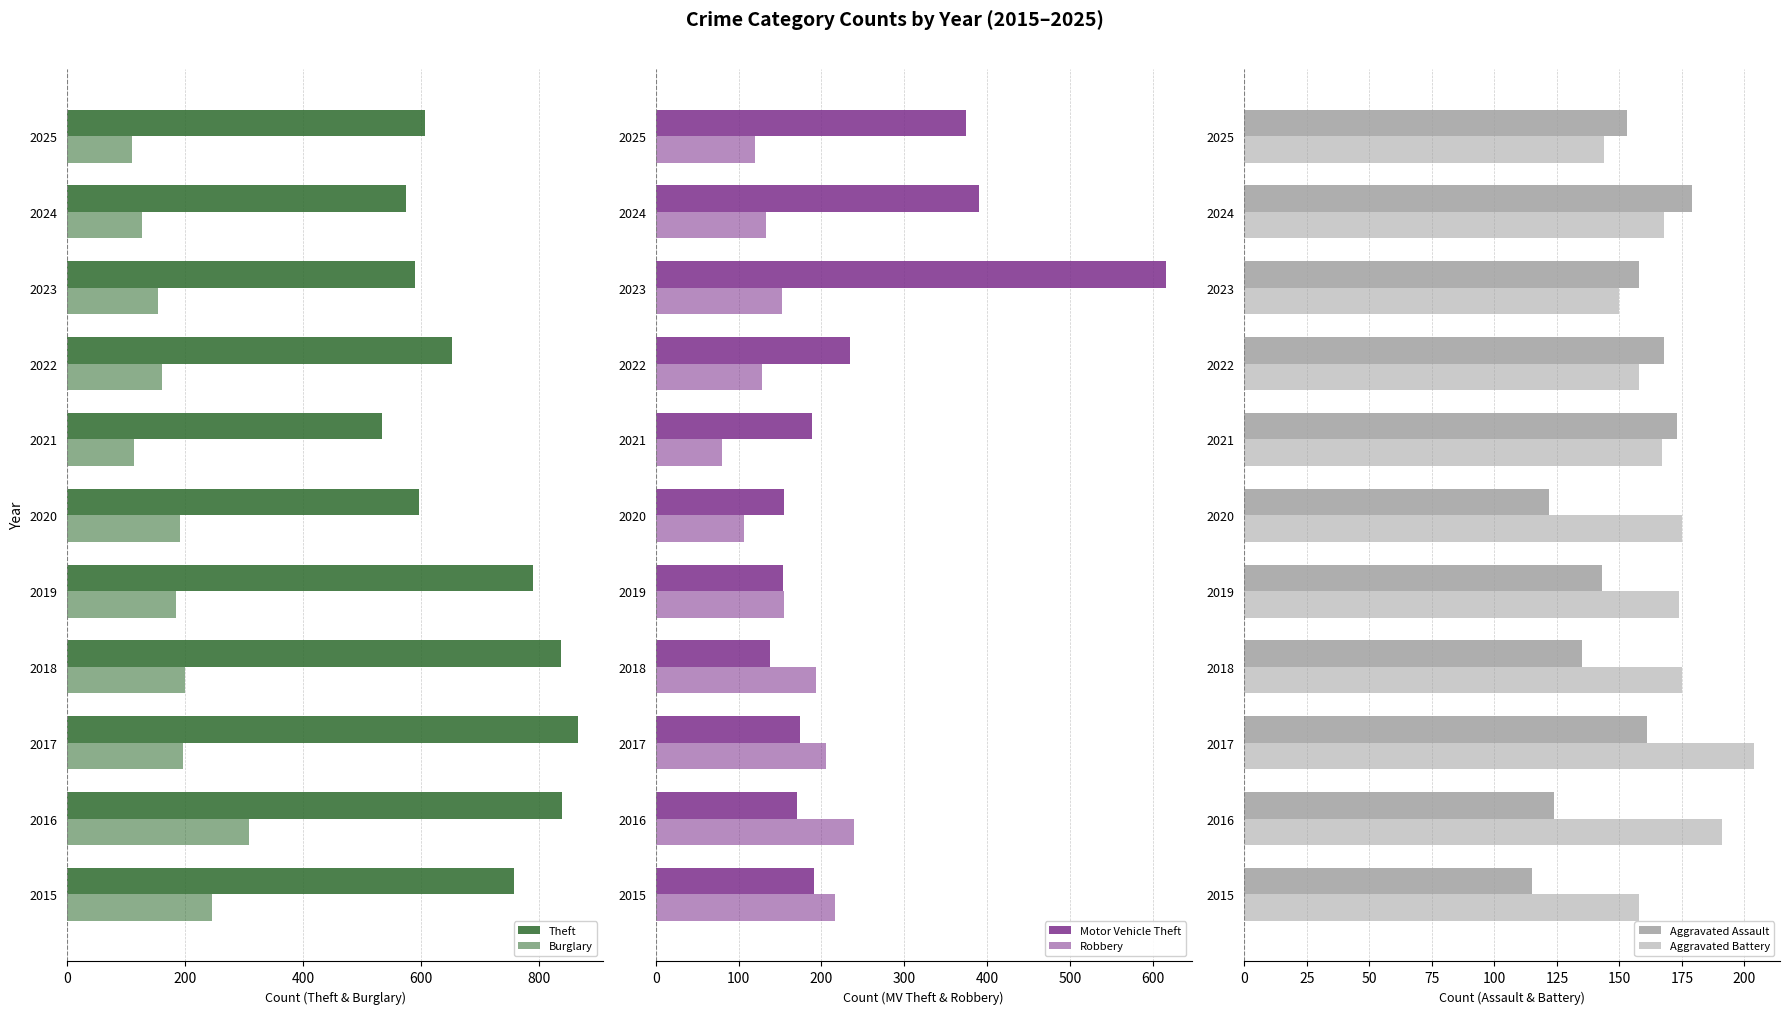

At 2021, list the series in order from smallest to largest.

Robbery, Burglary, Aggravated Battery, Aggravated Assault, Motor Vehicle Theft, Theft